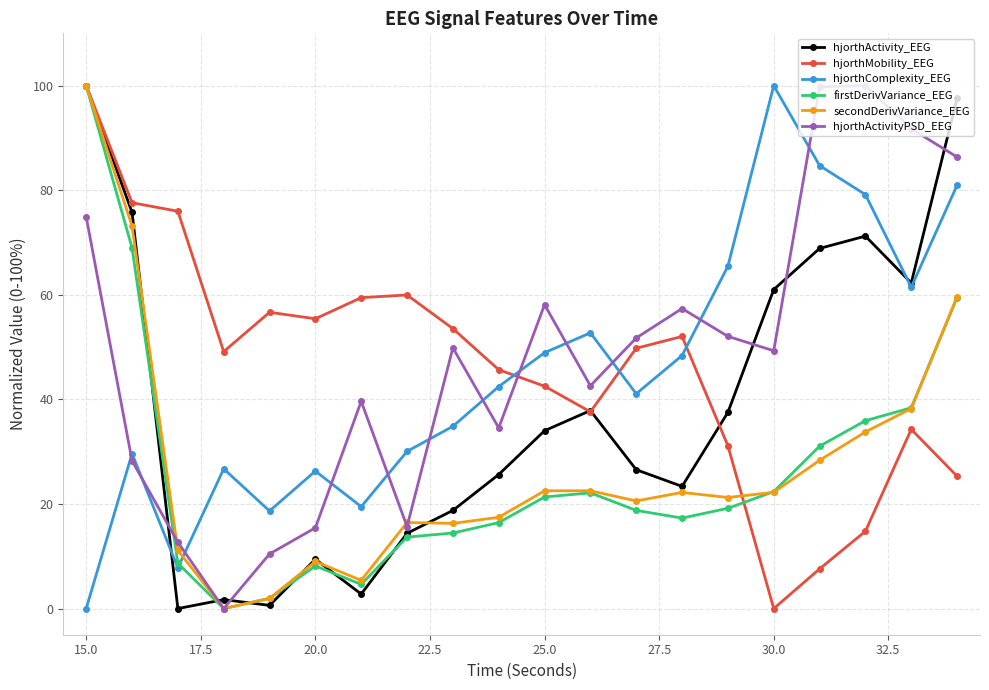

What is the value of the secondDerivVariance_EEG point at the 20th from the left?

59.7